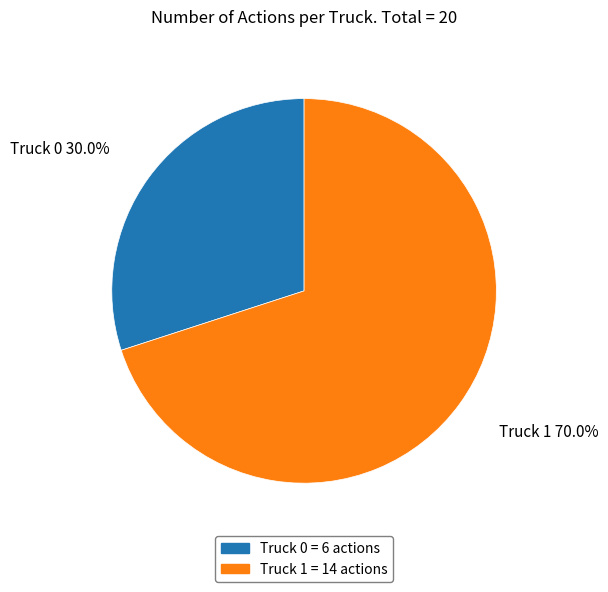

Rank the categories by value from highest to lowest.

Truck 1, Truck 0